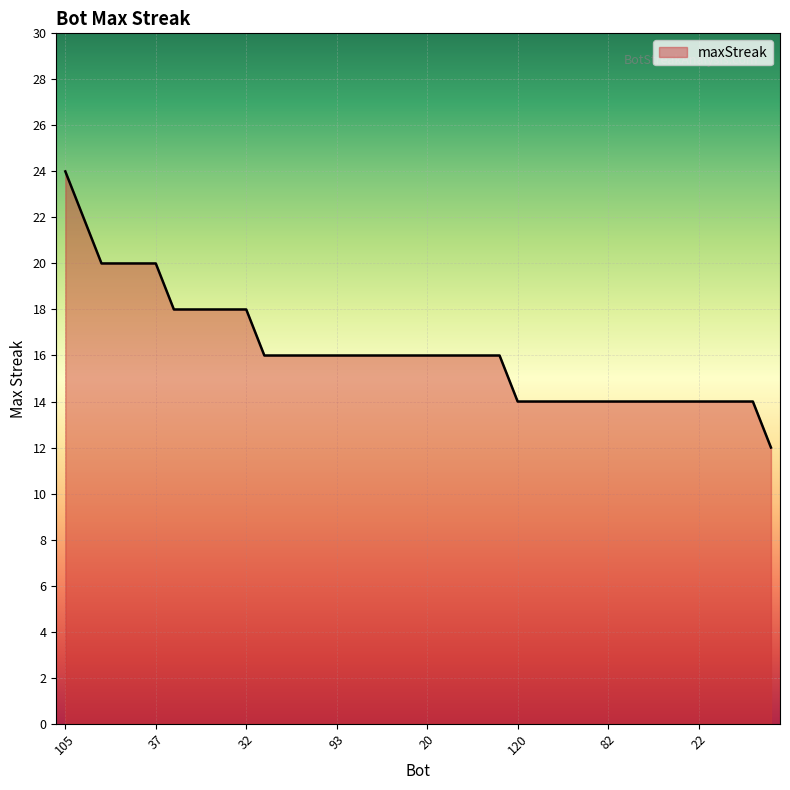

What is the smallest value displayed?

12